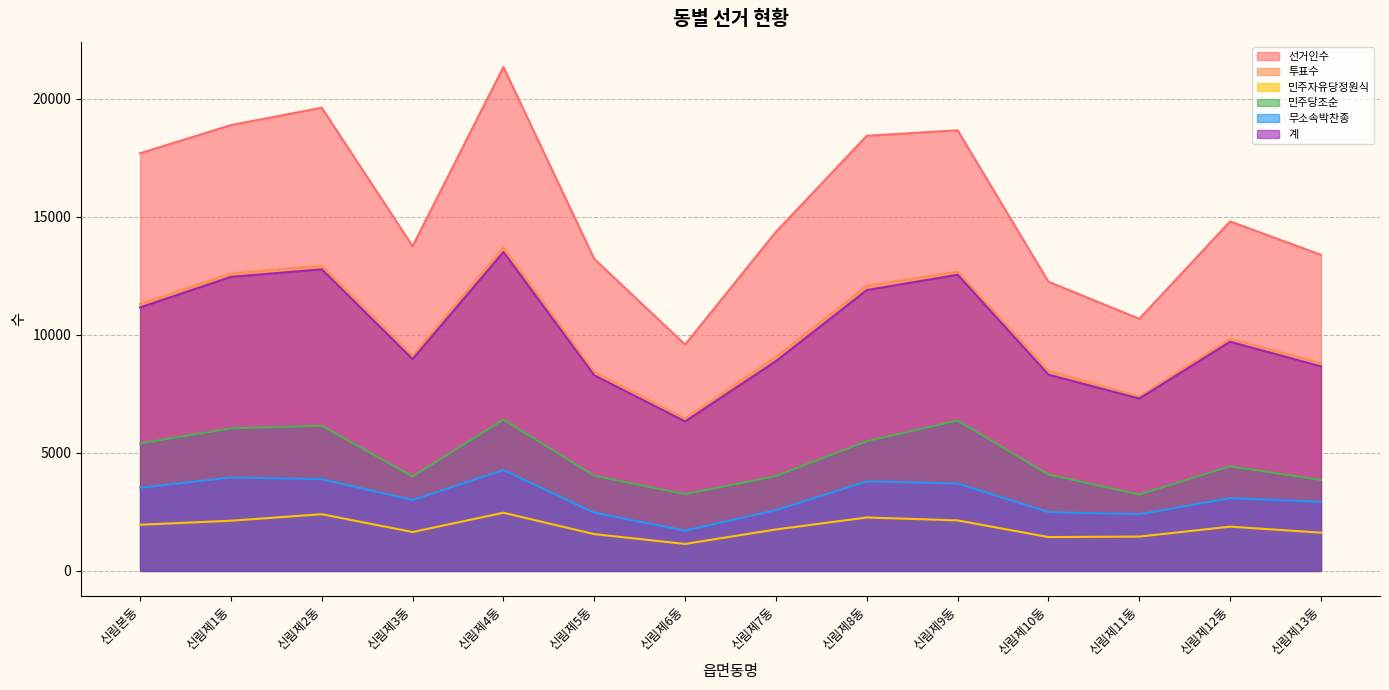

At which label does 민주당조순 reach its minimum?

신림제11동